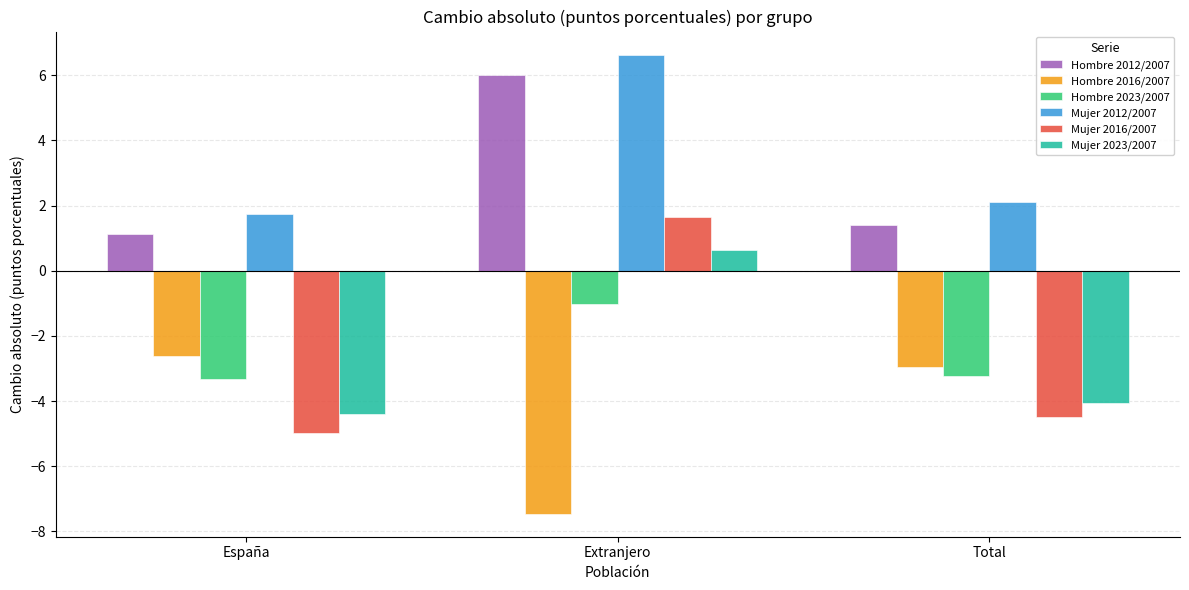

How many distinct data groups are displayed?

6